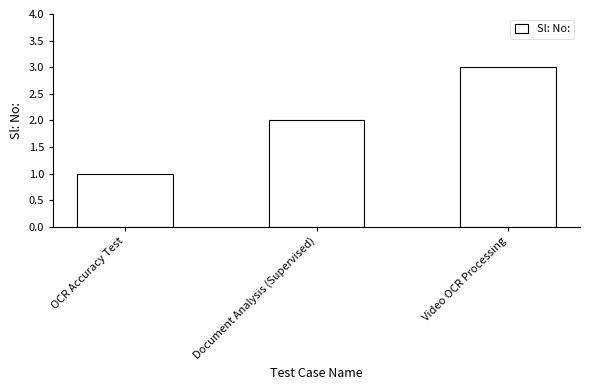

Are the bars grouped side by side (vs. stacked)?

No